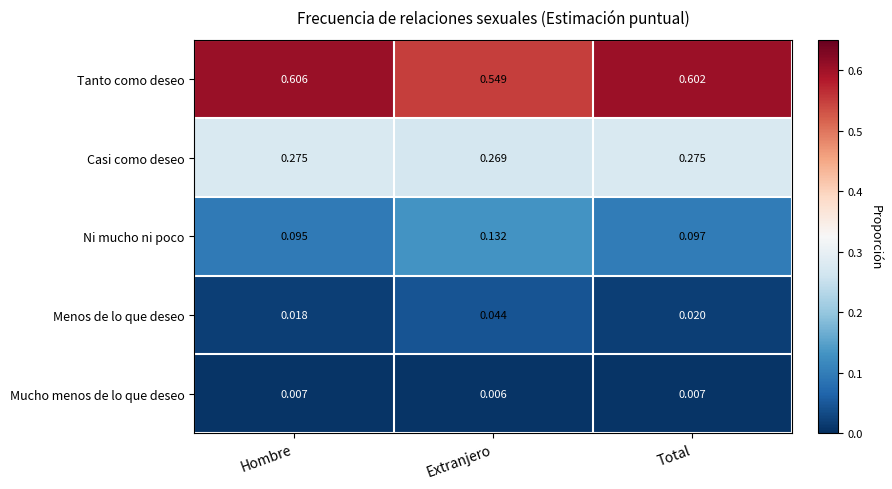

Which series changed the most between Hombre and Total?

Tanto como deseo